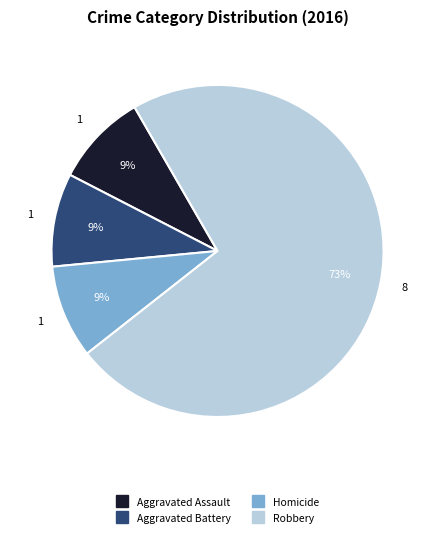

Does any single category account for the majority?

Yes